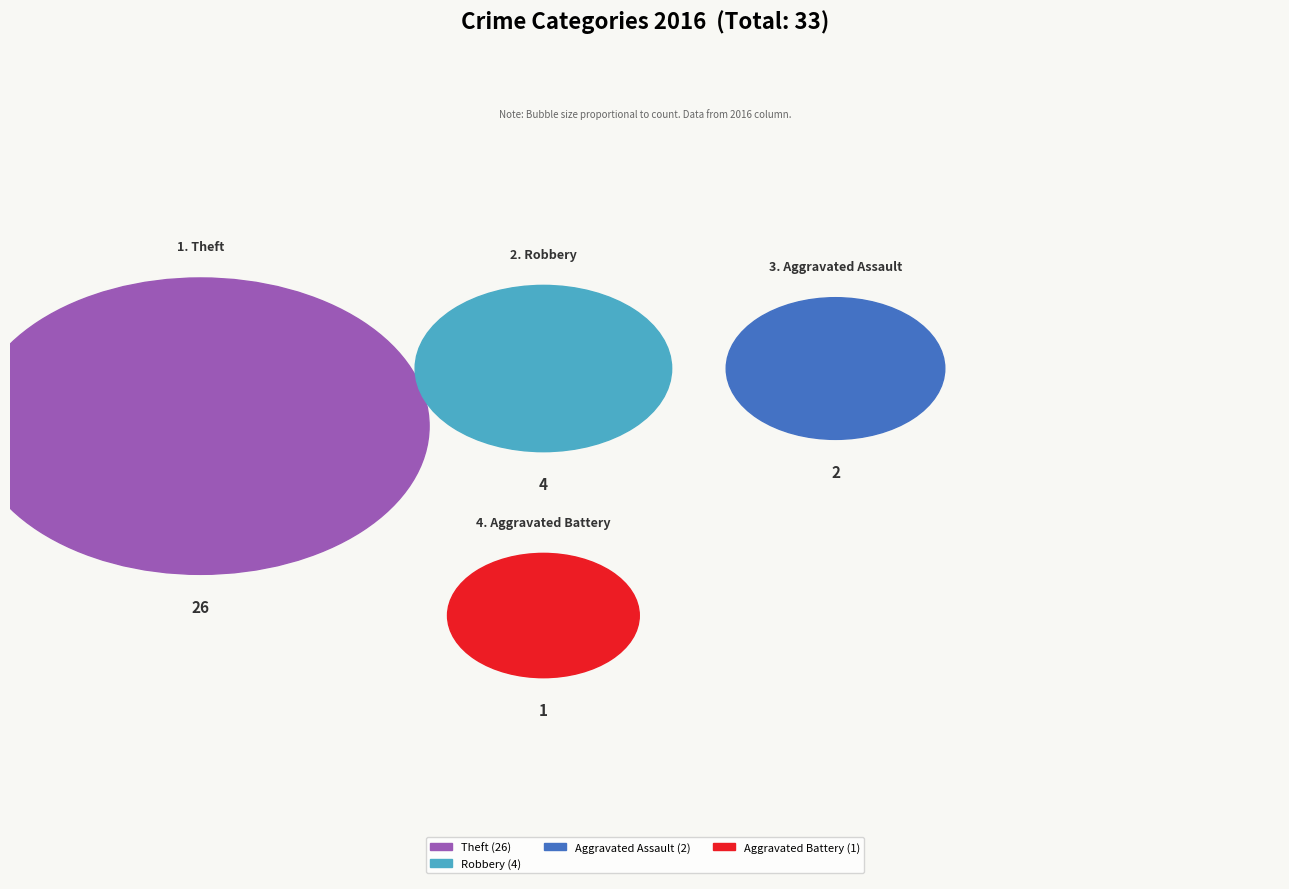

What is the total percentage of Aggravated Battery and Aggravated Assault?

9.1%